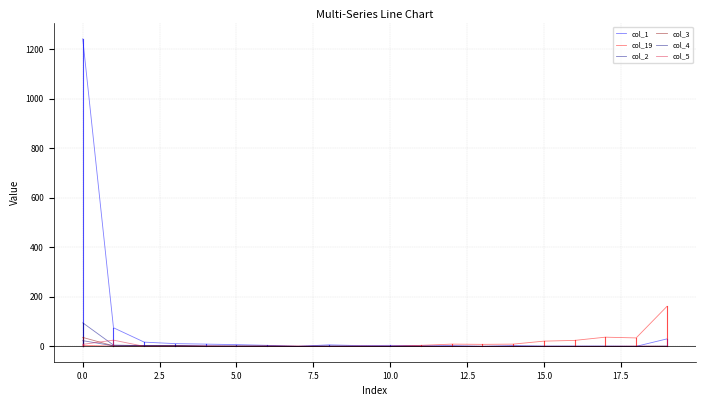

What are all the series names shown in the legend?

col_1, col_19, col_2, col_3, col_4, col_5